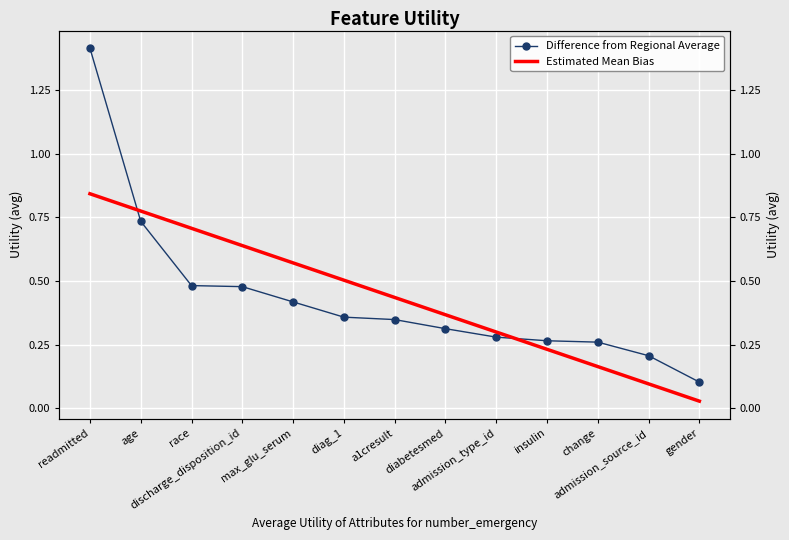

What is the label of the 3rd point from the right?

change